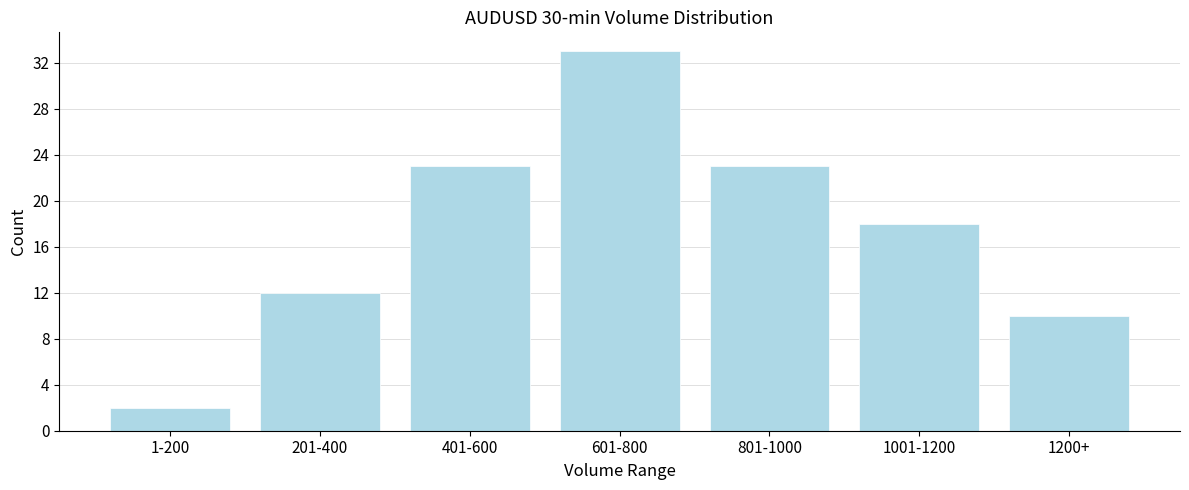

Reading left to right, transcribe all the data shown in this chart.

1-200=2	201-400=12	401-600=23	601-800=33	801-1000=23	1001-1200=18	1200+=10